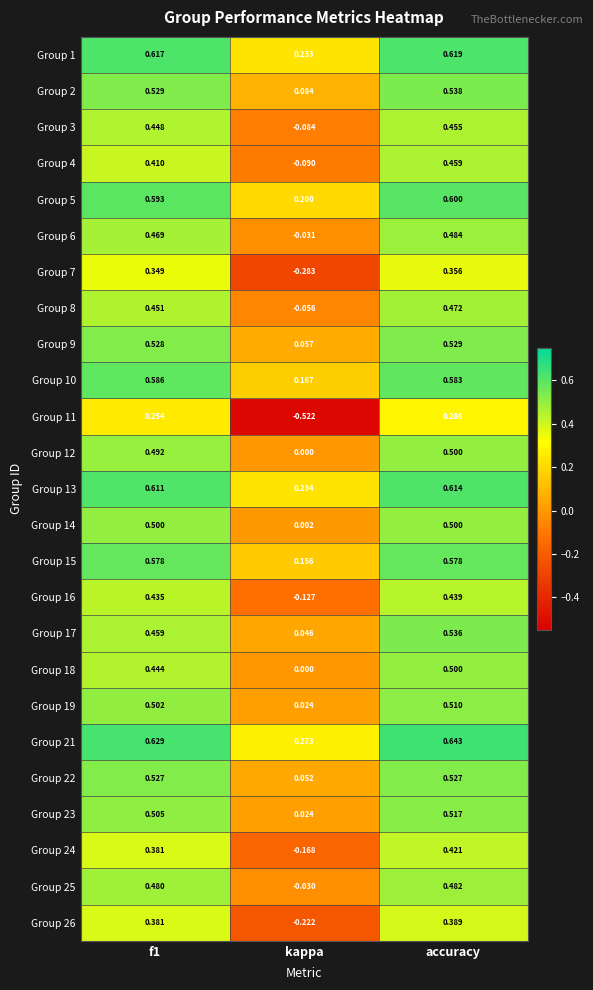

Is the value of Group 25 at f1 greater than the value of Group 1 at f1?

No